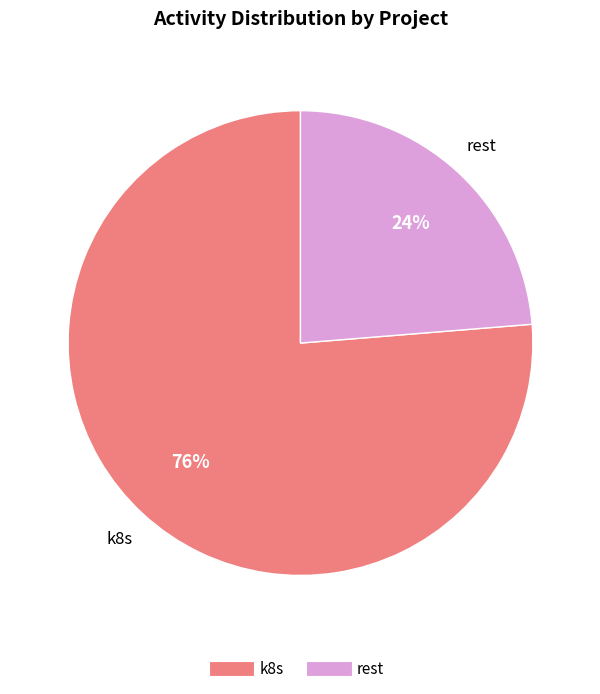

Count the number of slices in the pie.

2